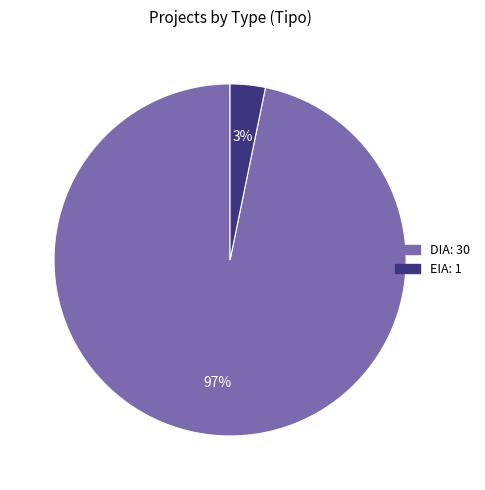

Does DIA represent more than half of the total?

Yes